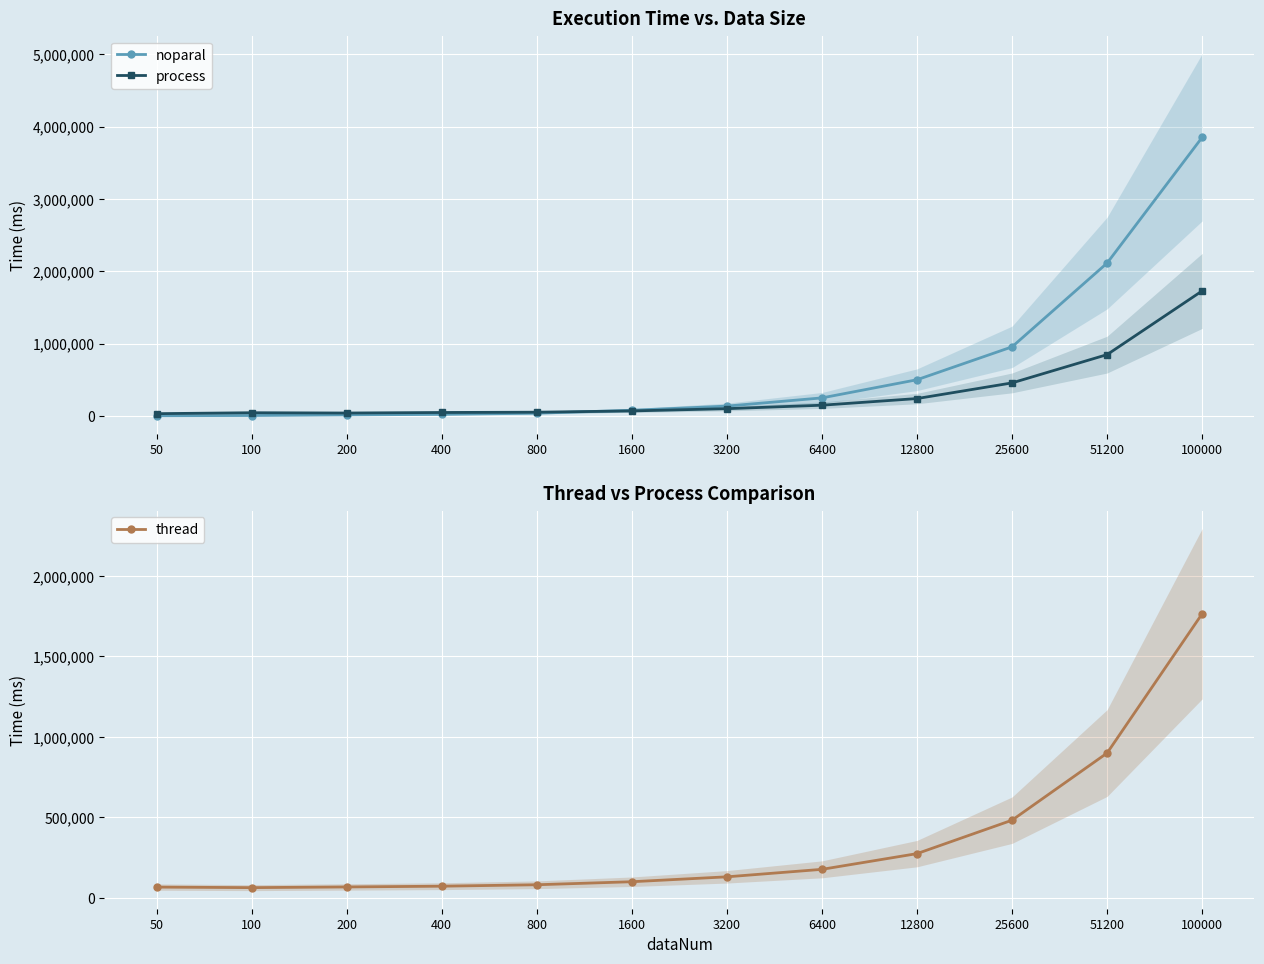

Is it true that process equals 44398 at 100?

True